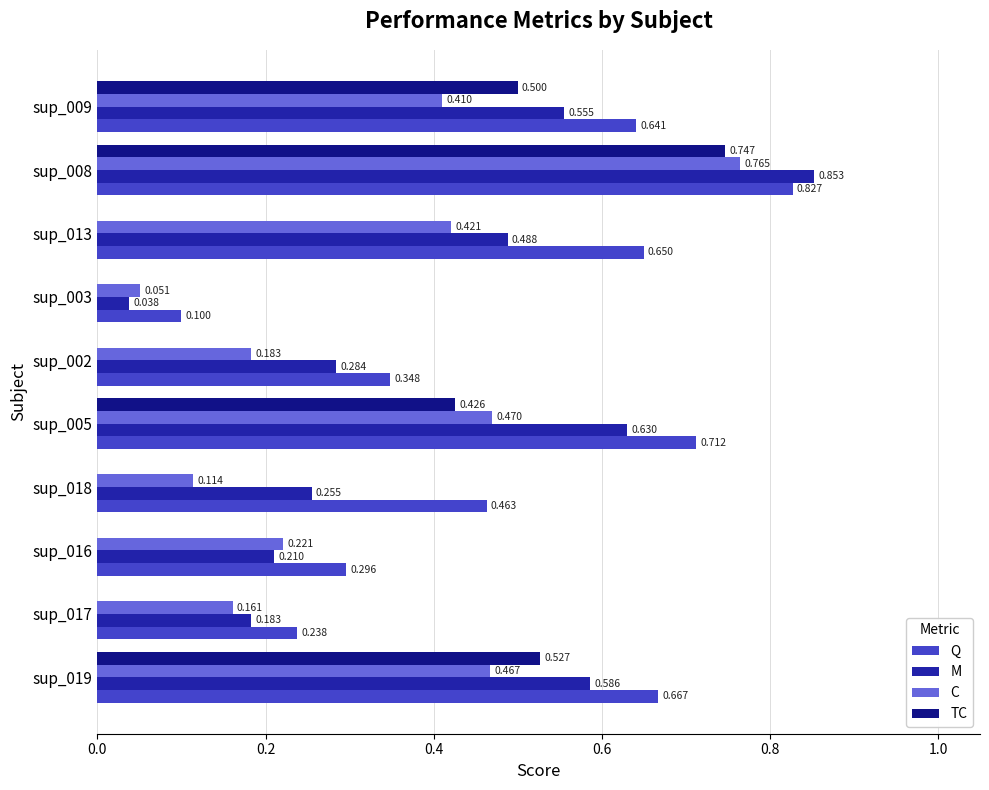

Which series has the largest total across all categories?

Q